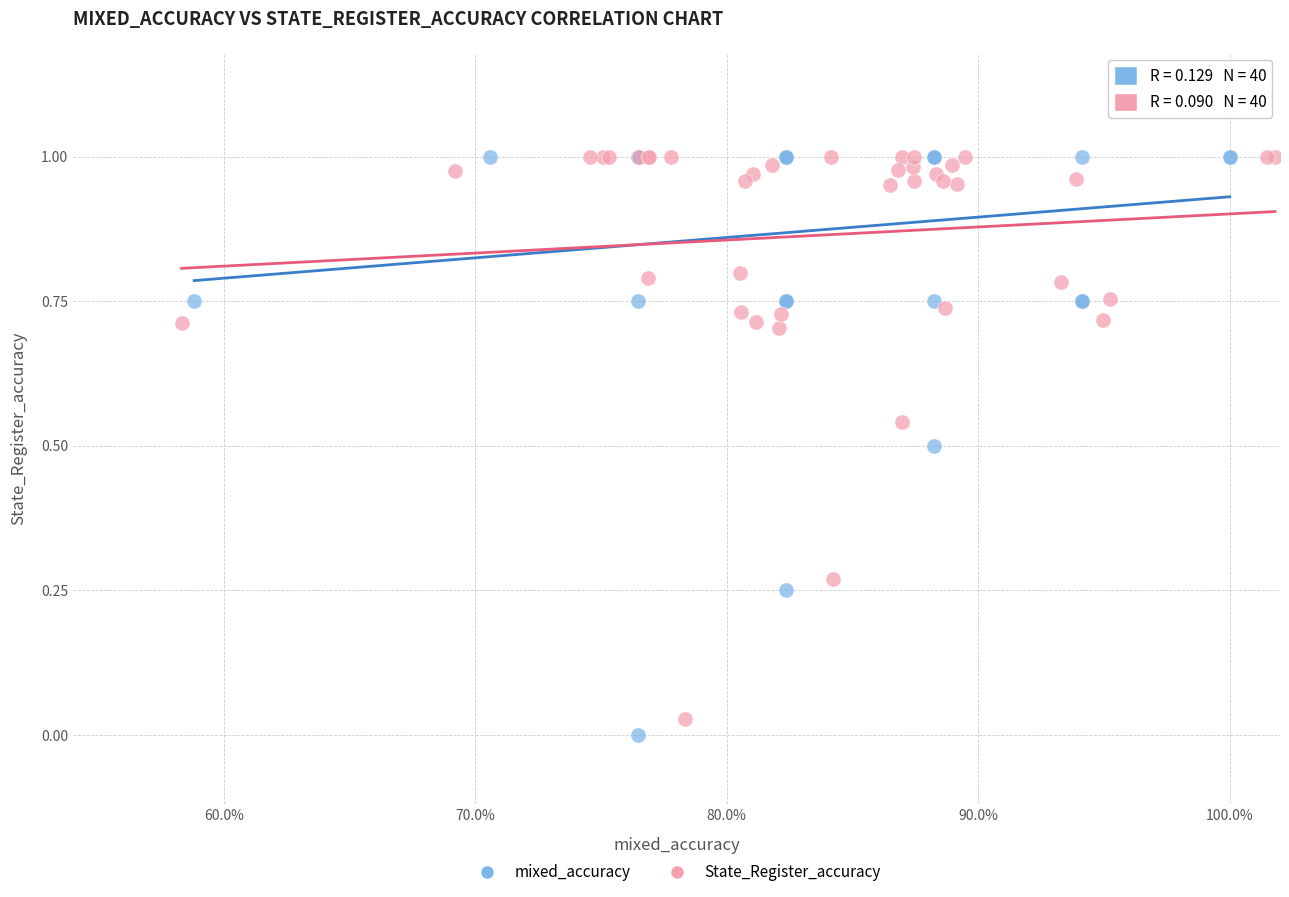

Which series contains the lowest Y value?

mixed_accuracy